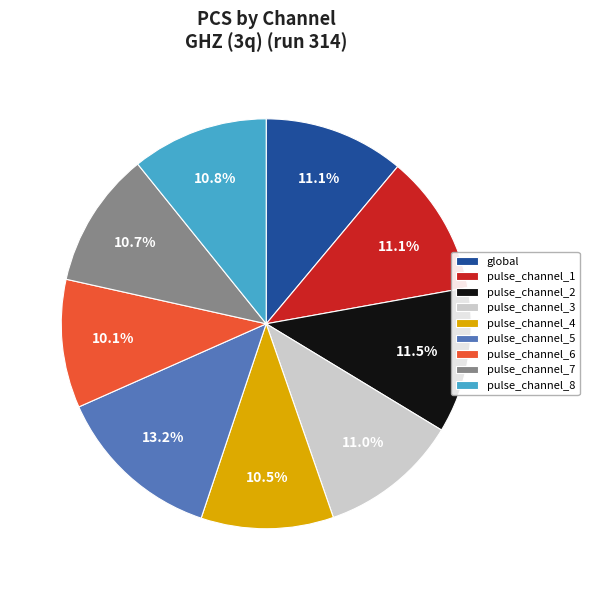

Does pulse_channel_2 account for over 50% of the chart?

No